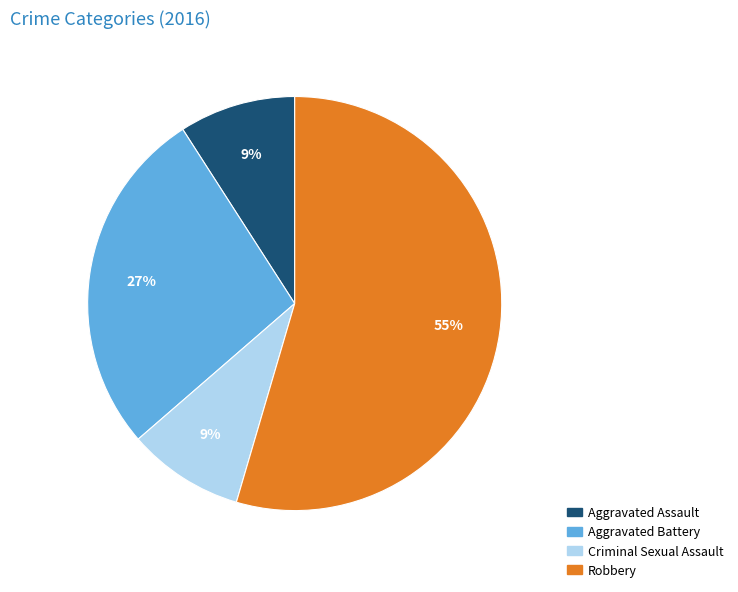

Is the sum of Robbery and Aggravated Battery greater than half?

Yes